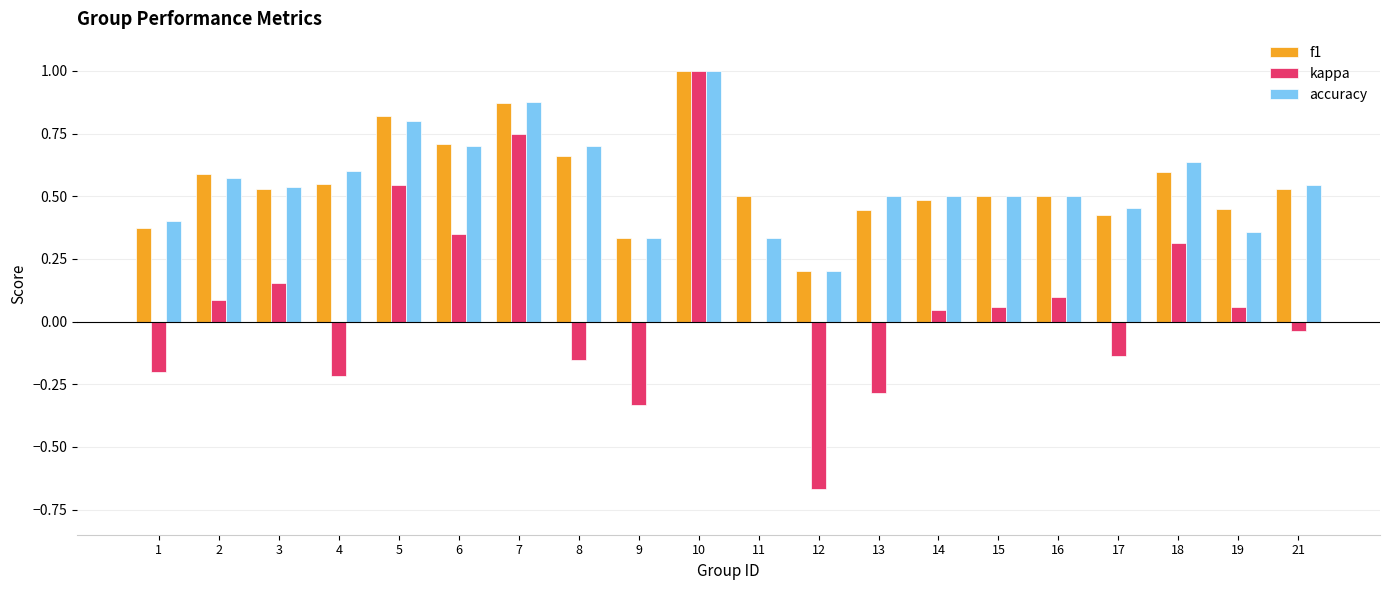

Where is accuracy nearest to the value 0?

12